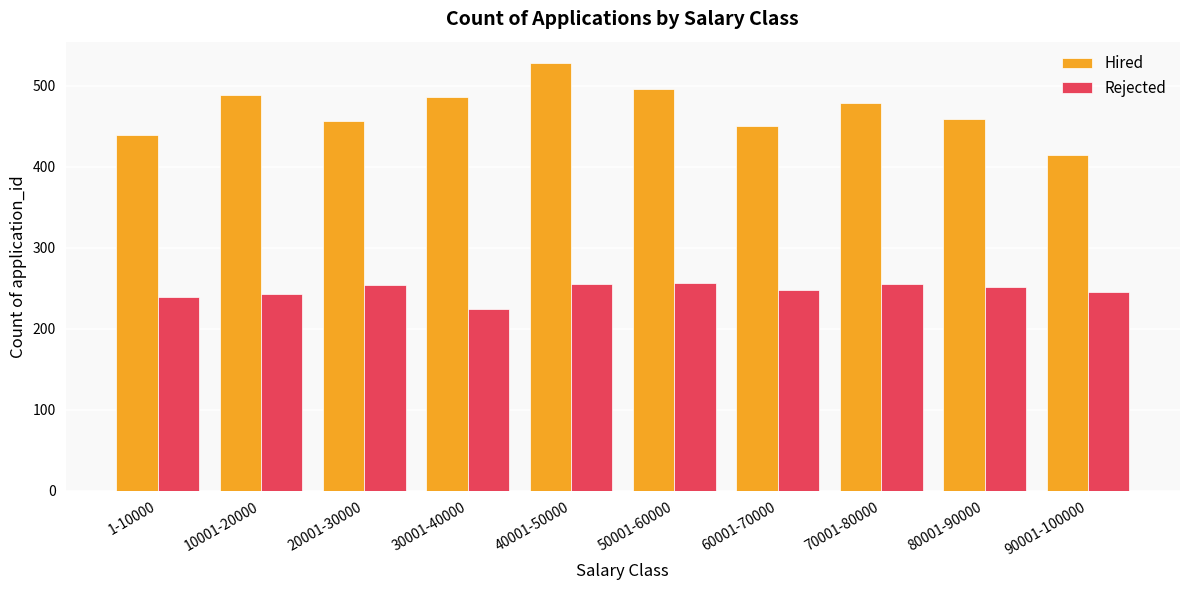

What is the smallest value displayed?

224